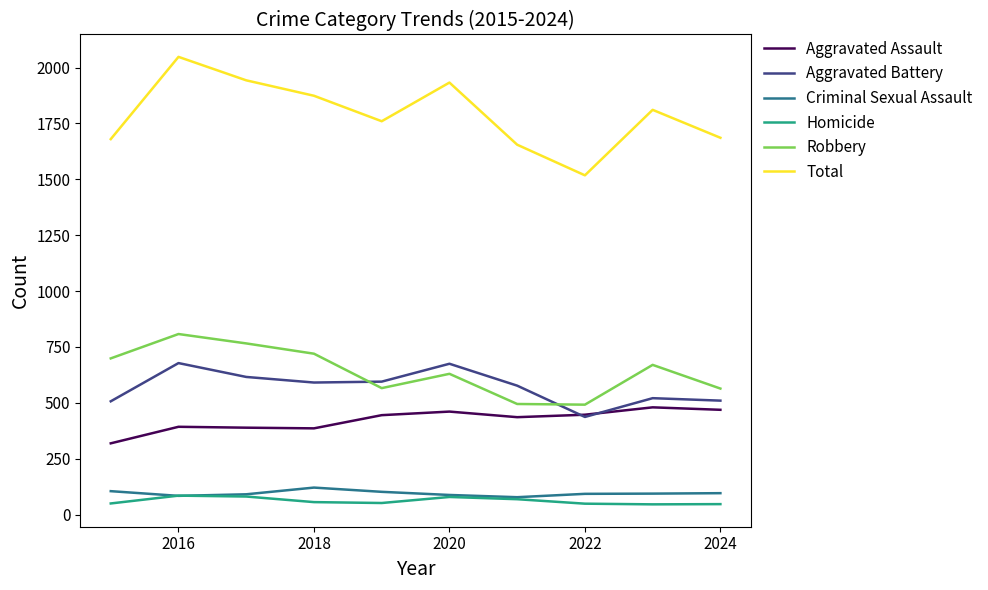

Which series has the largest range (max minus min)?

Total